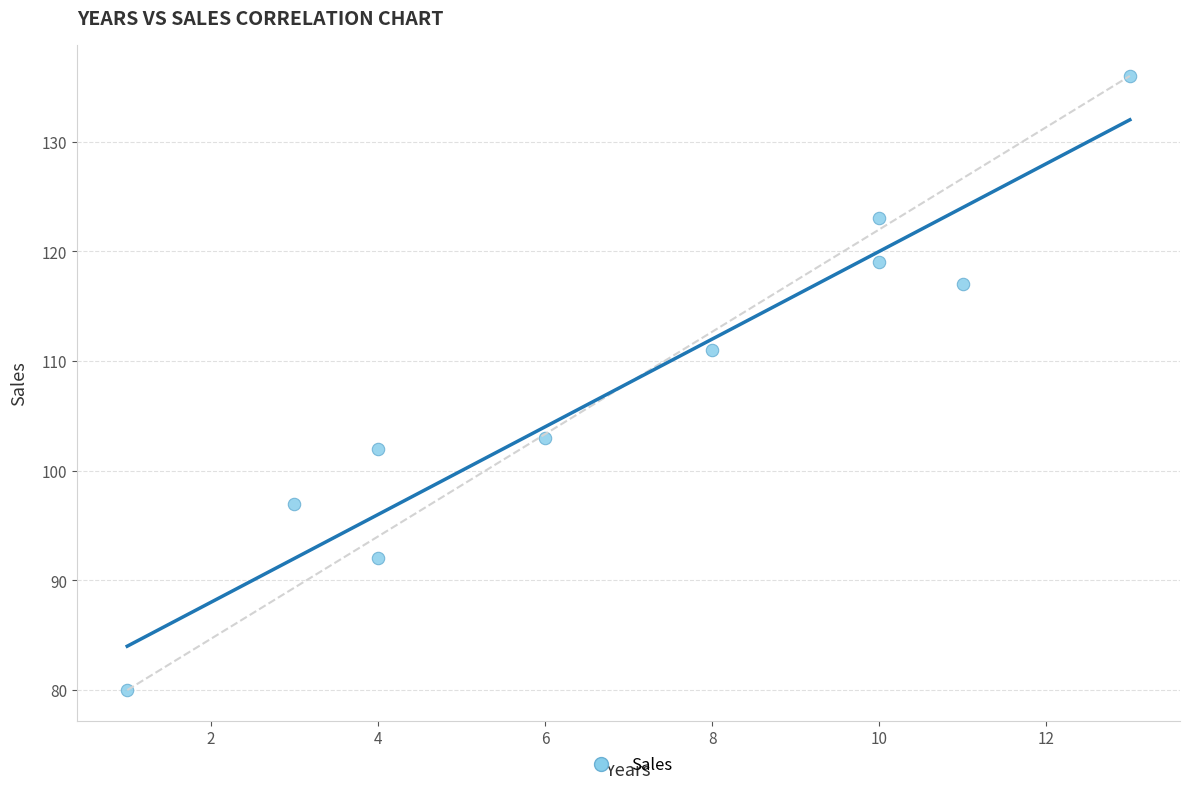

What Y value in the scatter plot is closest to 108?

111